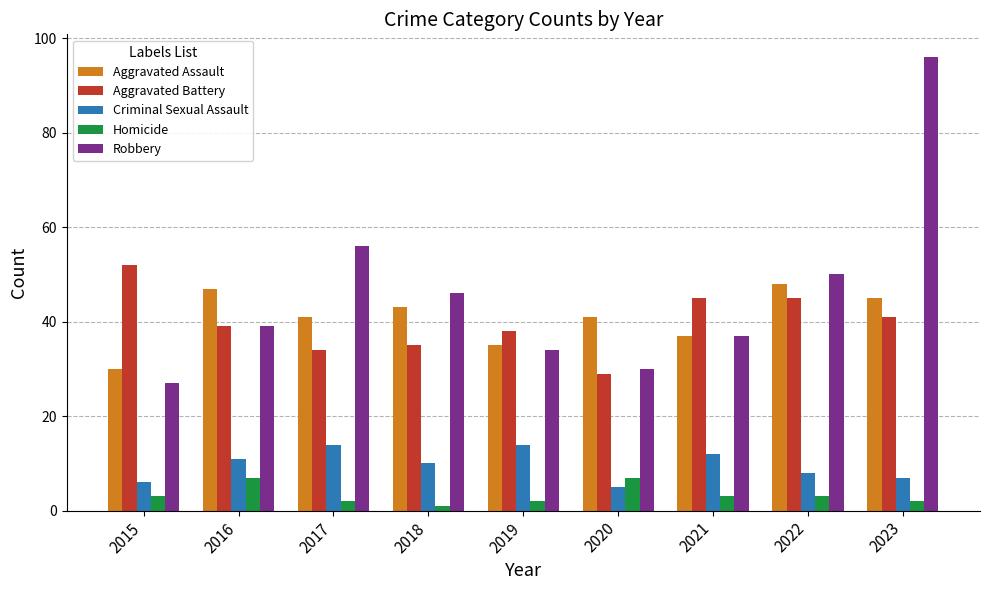

What is the average value of the Criminal Sexual Assault series?

10